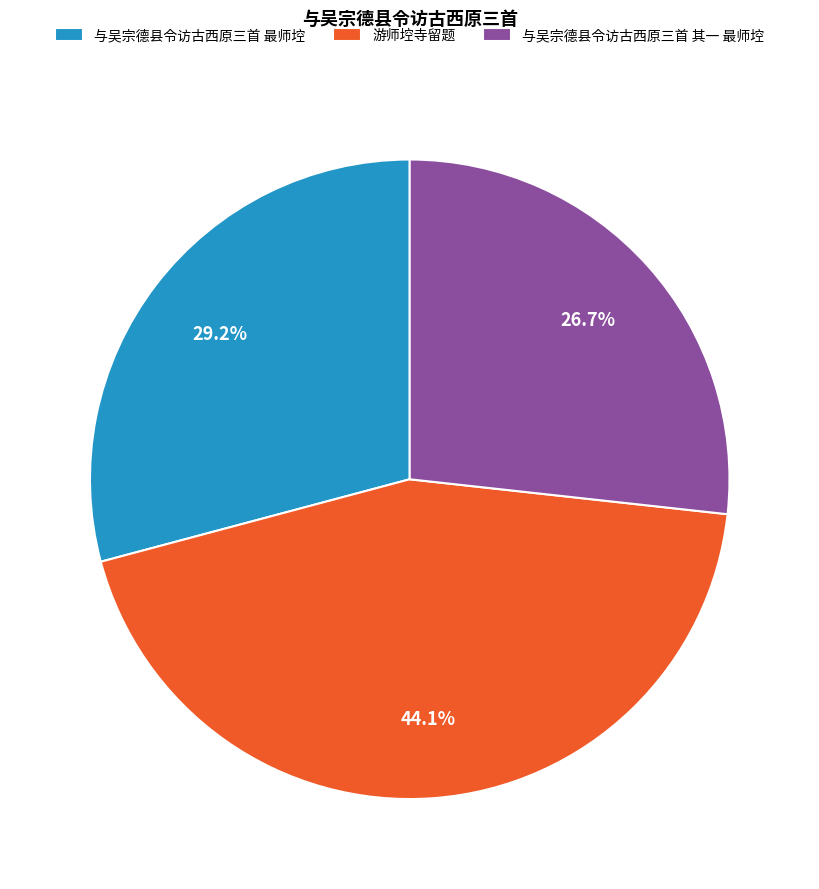

Which slice is the largest?

游师埪寺留题